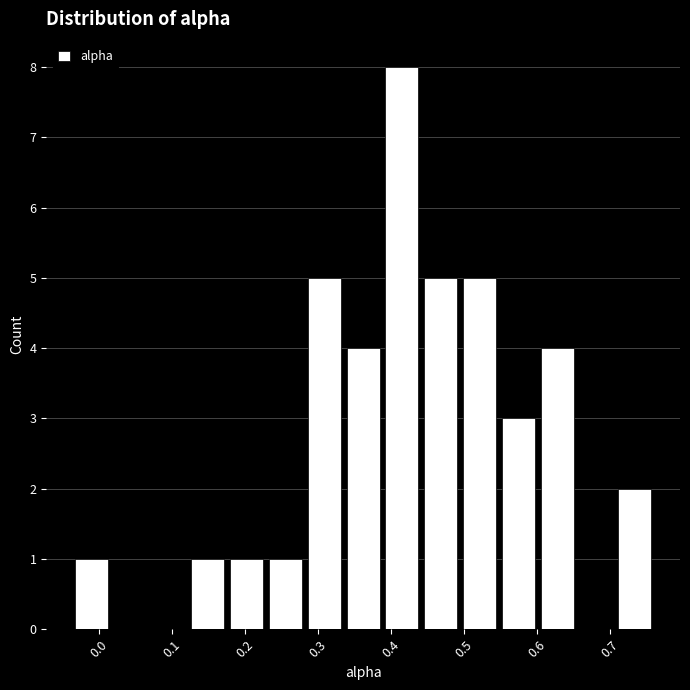

Reading left to right, transcribe this chart: for each bar, give the range it covers on the x-axis and its height. Neither the bar edges nor the heights are printed on the chart, so give them approximately, as read against the axes.

-0.04 to 0.02: 1
0.02 to 0.07: 0
0.07 to 0.12: 0
0.12 to 0.18: 1
0.18 to 0.23: 1
0.23 to 0.28: 1
0.28 to 0.33: 5
0.33 to 0.39: 4
0.39 to 0.44: 8
0.44 to 0.49: 5
0.49 to 0.55: 5
0.55 to 0.60: 3
0.60 to 0.65: 4
0.65 to 0.71: 0
0.71 to 0.76: 2